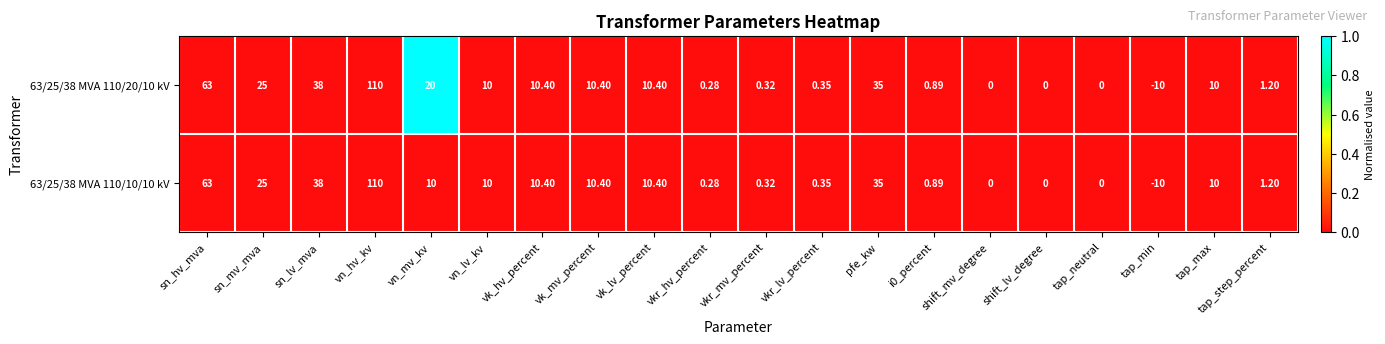

How many data points in 63/25/38 MVA 110/20/10 kV are less than 10?

9